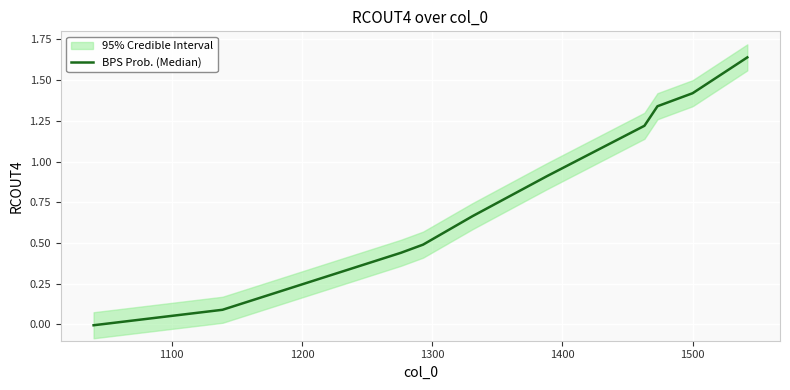

The chart shows a value of 0.8 at 1300. True or false?

False